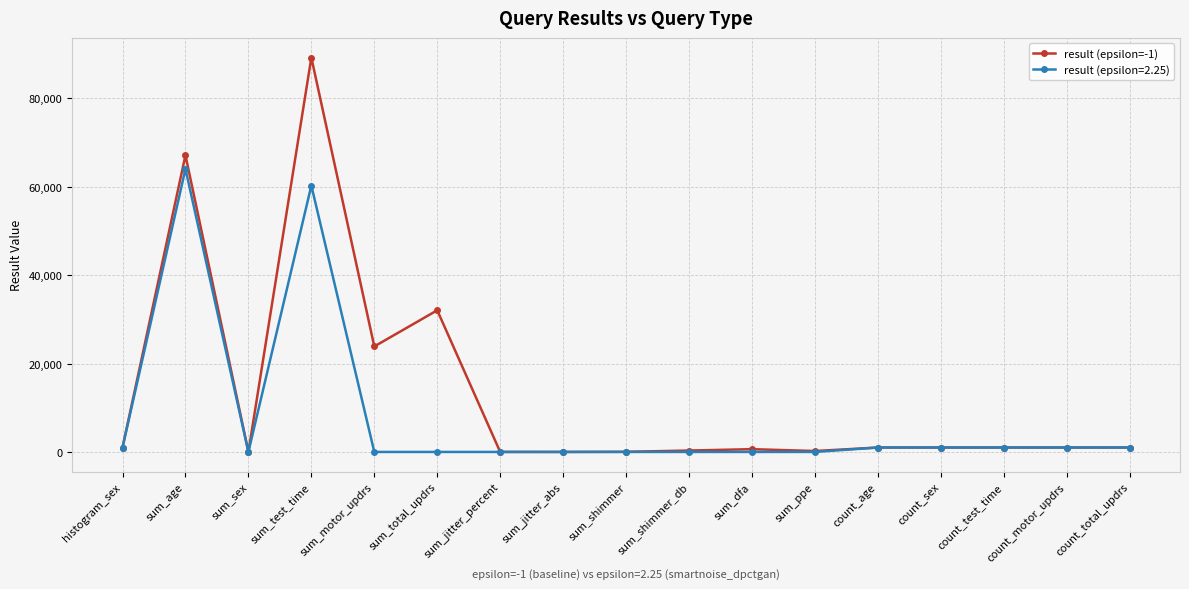

Where is the first local maximum for result (epsilon=-1)?

sum_age